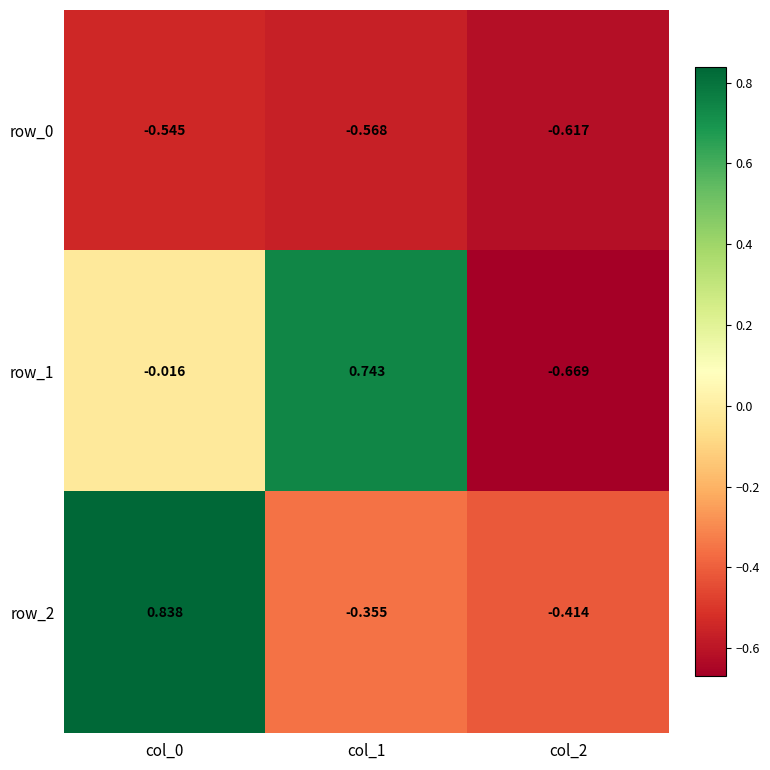

Is the value of row_0 at col_2 greater than the value of row_2 at col_2?

No